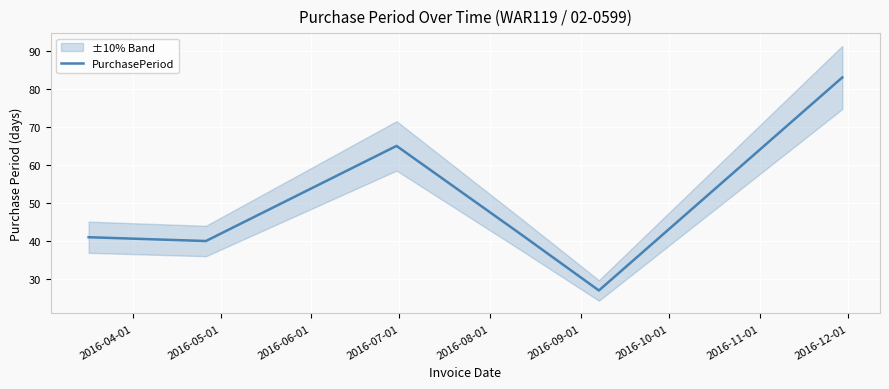

Reading left to right, extract all data points from this chart.

41	40	65	42	27	83